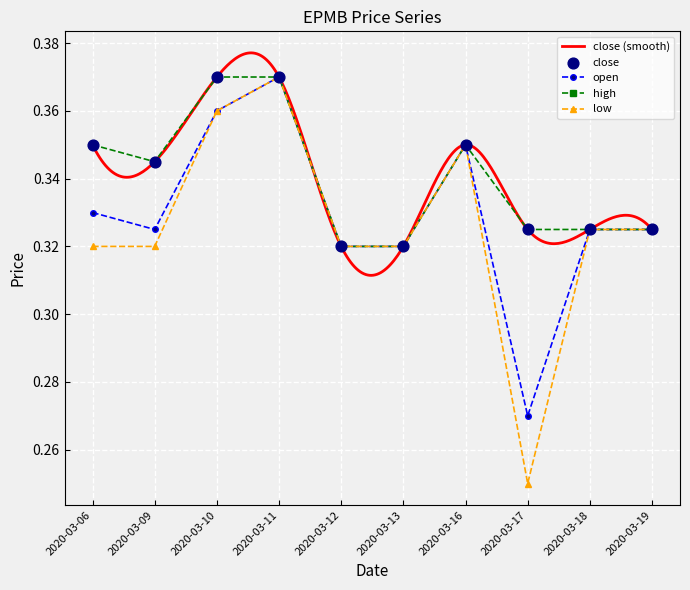

At which category is the sum across all series the highest?

2020-03-11